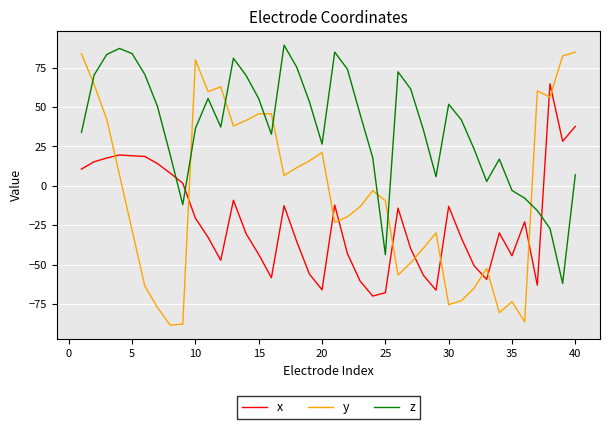

What is the difference between the maximum and minimum values in the z series?

151.2